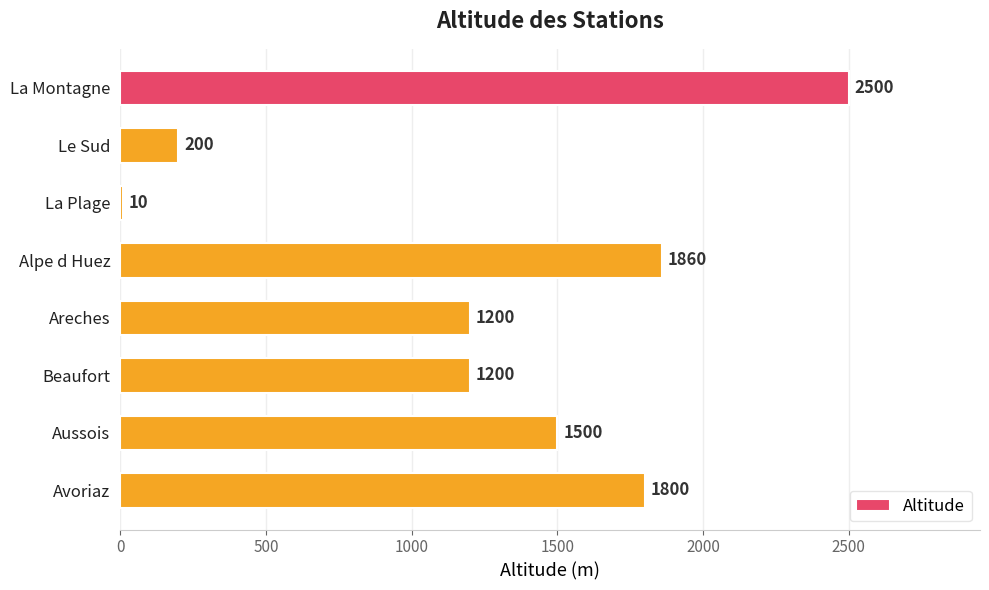

What is the difference between the maximum and minimum values?

2490